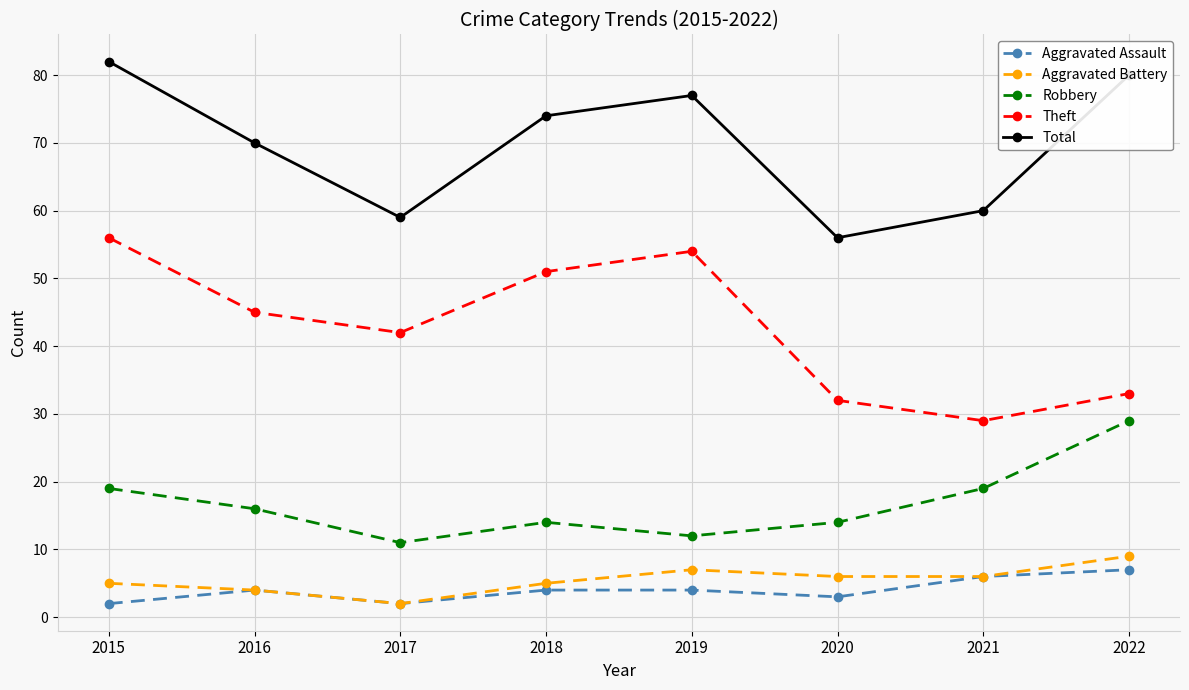

Where does the Aggravated Battery series first go above 6?

2019